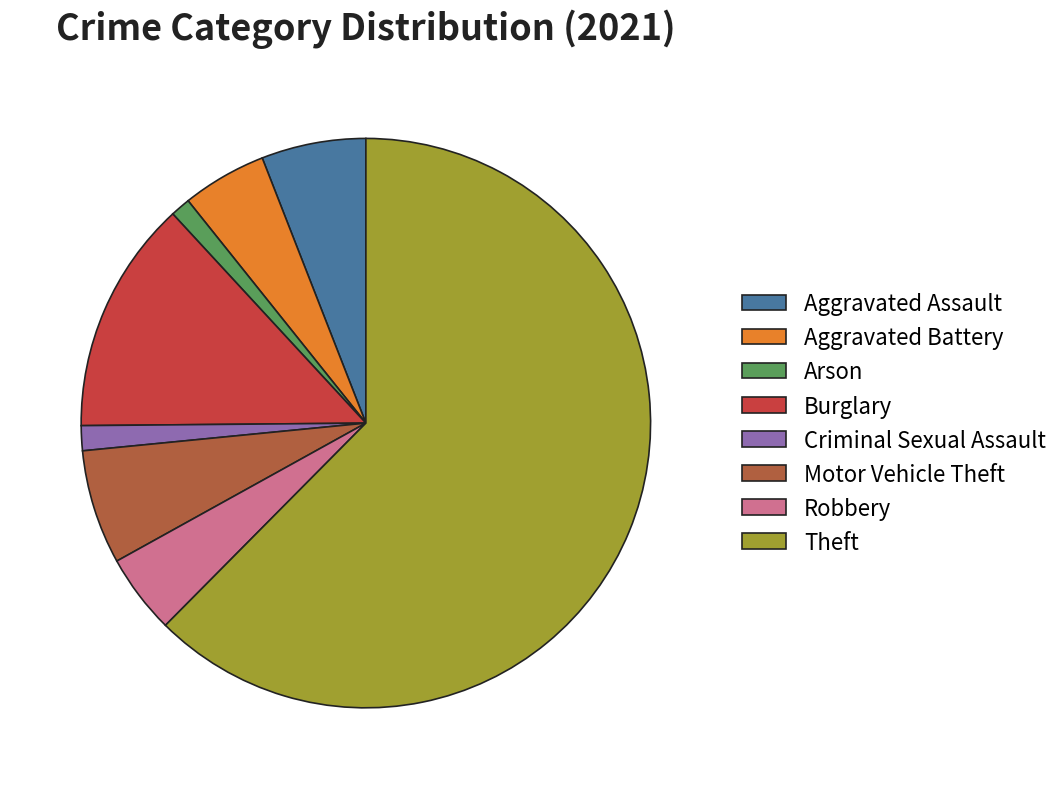

True or false: Arson accounts for 11% of the total.

False